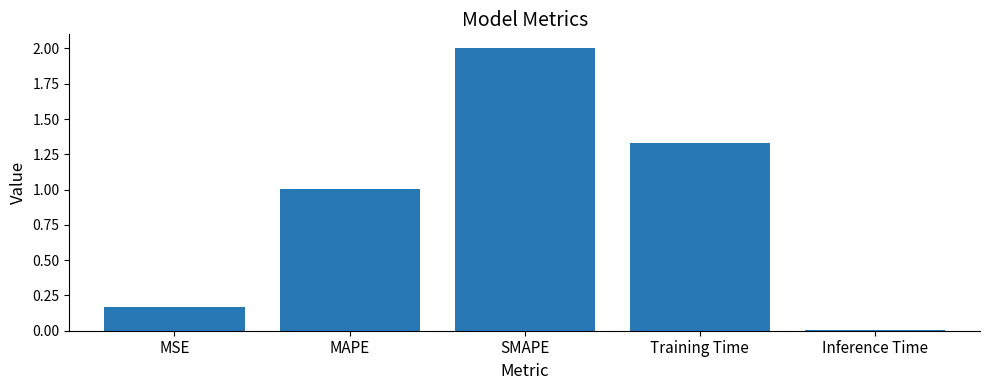

Which category has the lowest value across all series?

Inference Time